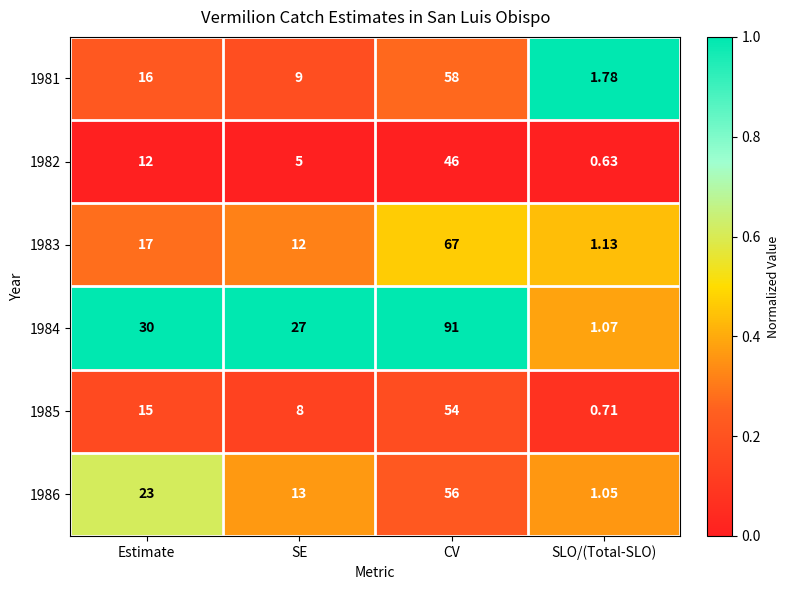

Is the value of 1986 at Estimate greater than the value of 1981 at SLO/(Total-SLO)?

Yes